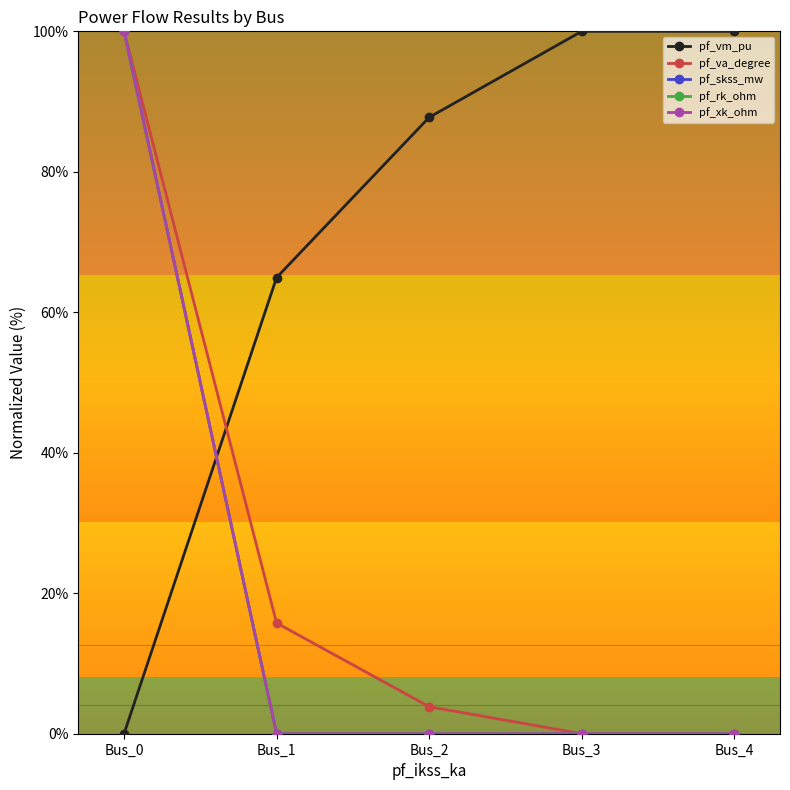

How many lines are shown in the chart?

5